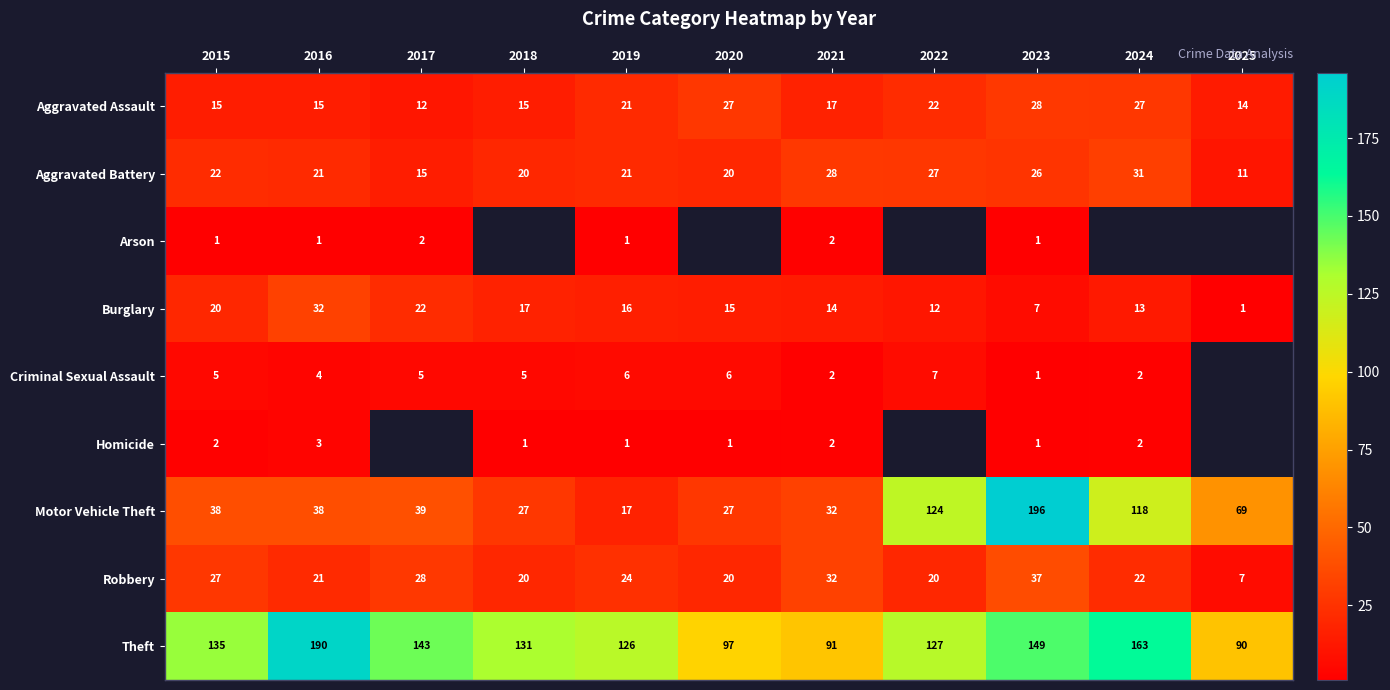

Rank the categories by Theft value from lowest to highest.

2025, 2021, 2020, 2019, 2022, 2018, 2015, 2017, 2023, 2024, 2016